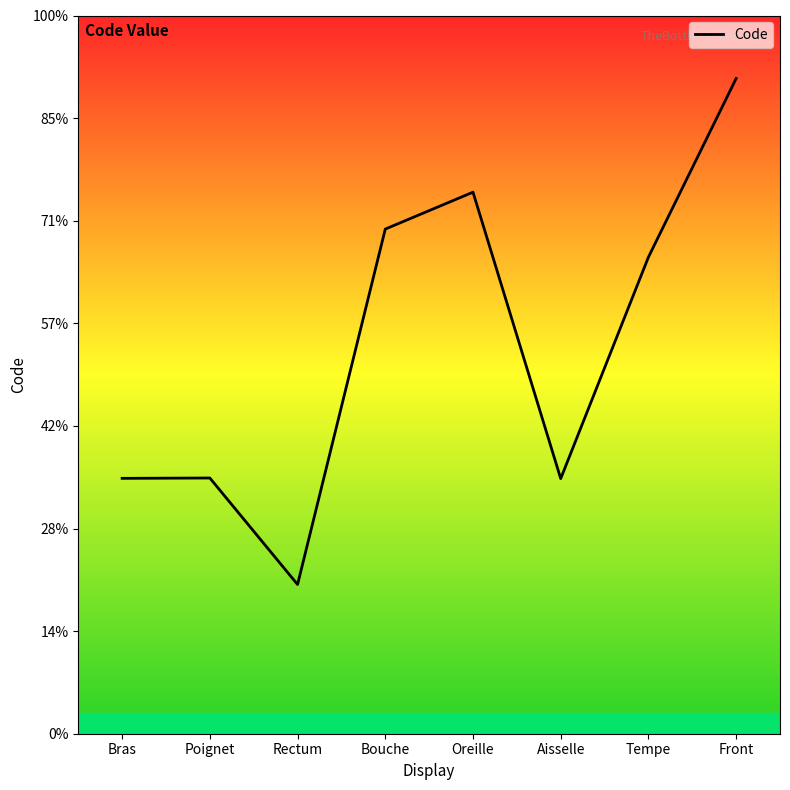

Where is the first local minimum?

Rectum